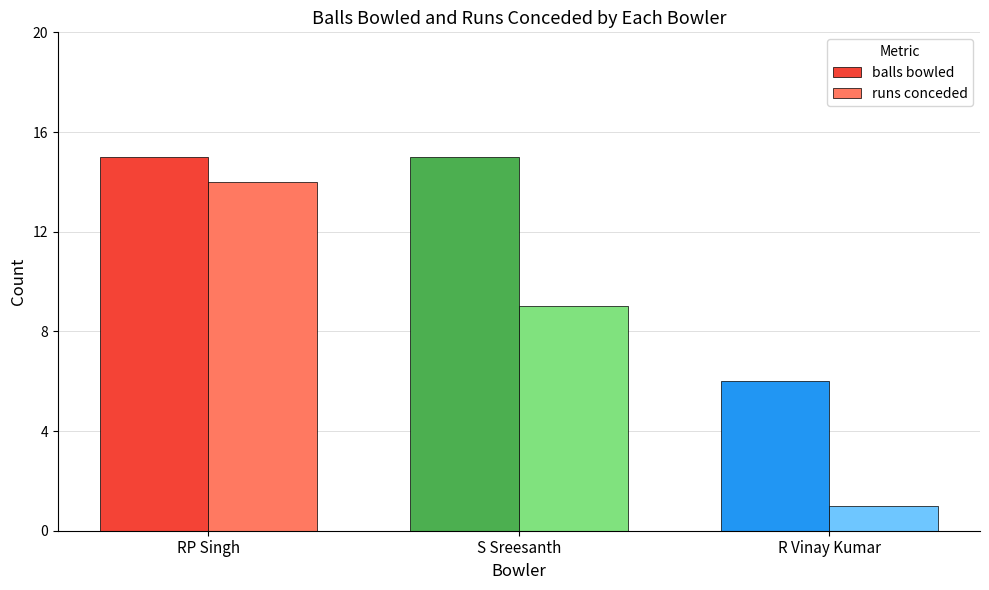

How many distinct data groups are displayed?

2